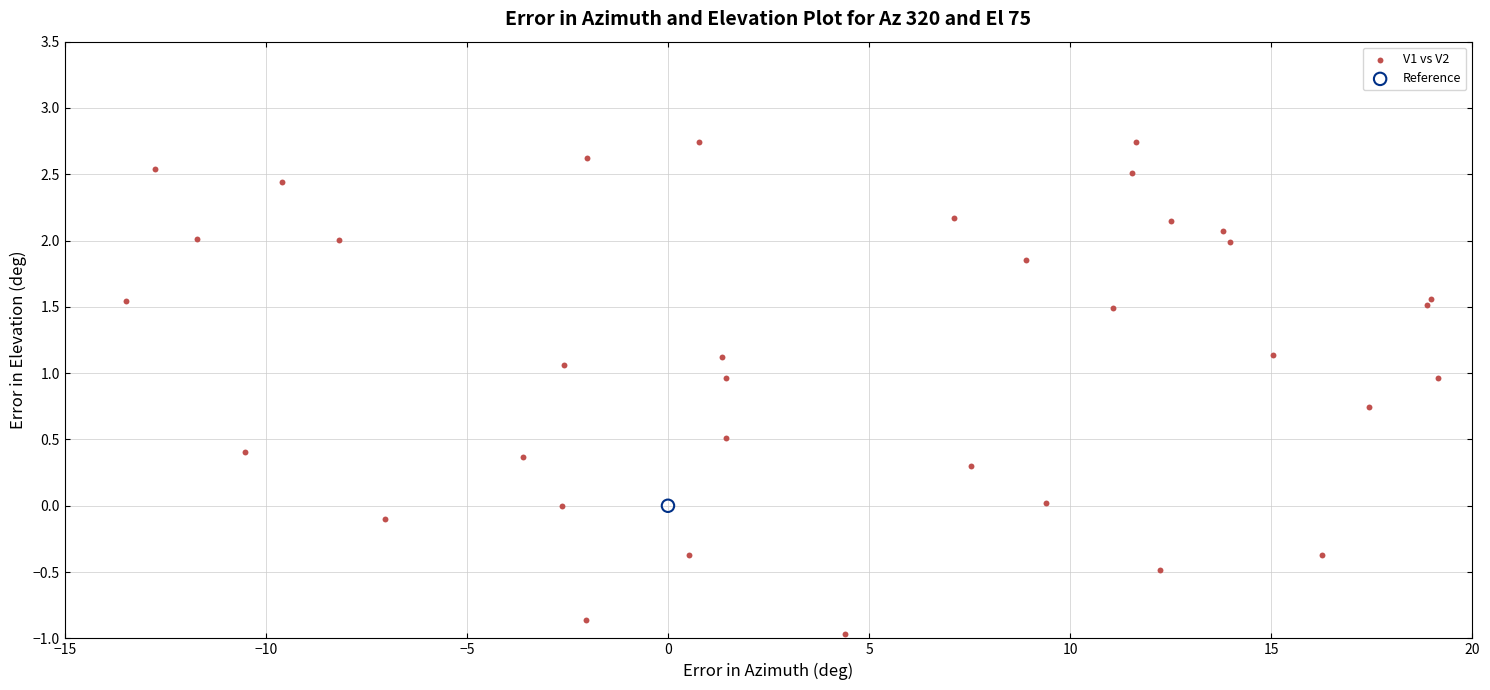

What are all the series names shown in the legend?

V1 vs V2, Reference